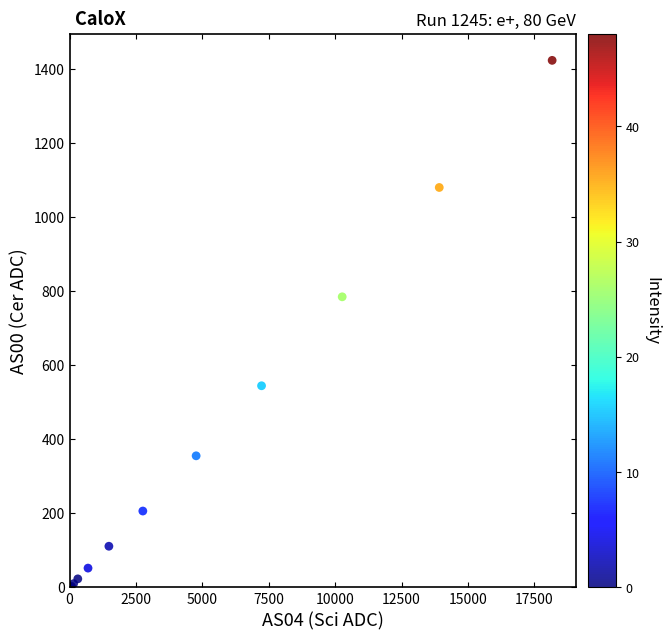

What Y value in the scatter plot is closest to 711?

784